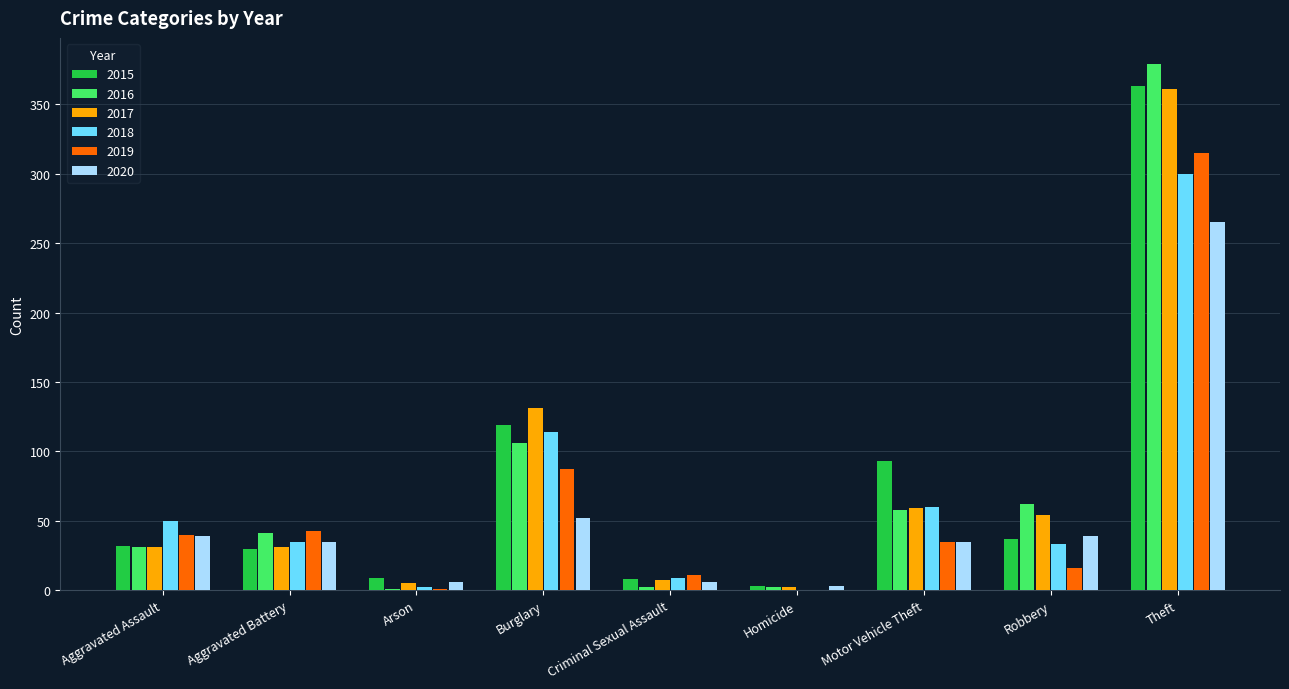

Is the value of 2016 at Burglary greater than the value of 2015 at Aggravated Battery?

Yes